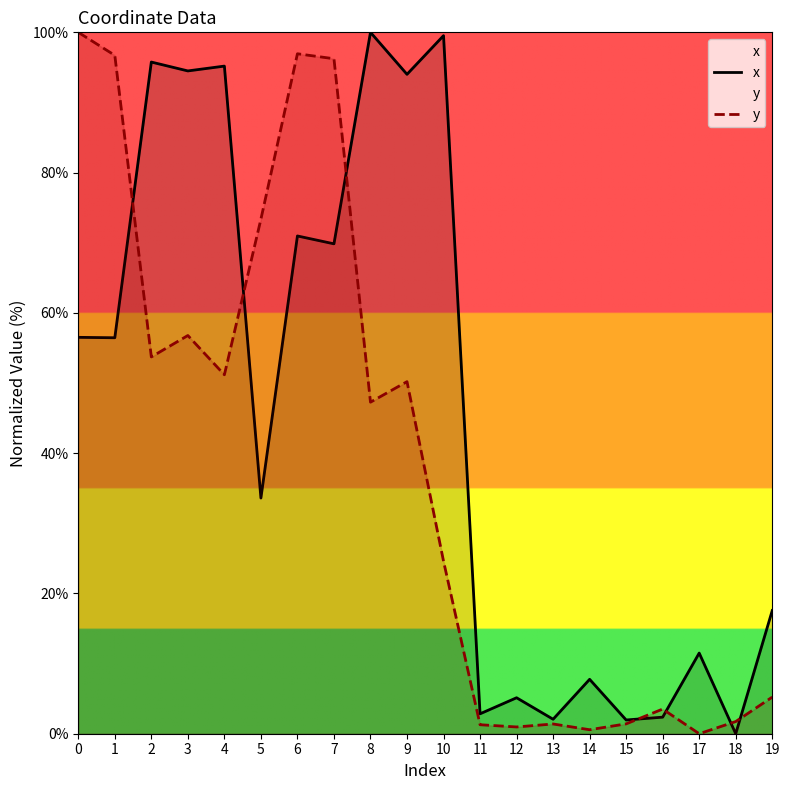

Rank the categories by x value from highest to lowest.

8, 10, 2, 4, 3, 9, 6, 7, 0, 1, 5, 19, 17, 14, 12, 11, 16, 13, 15, 18